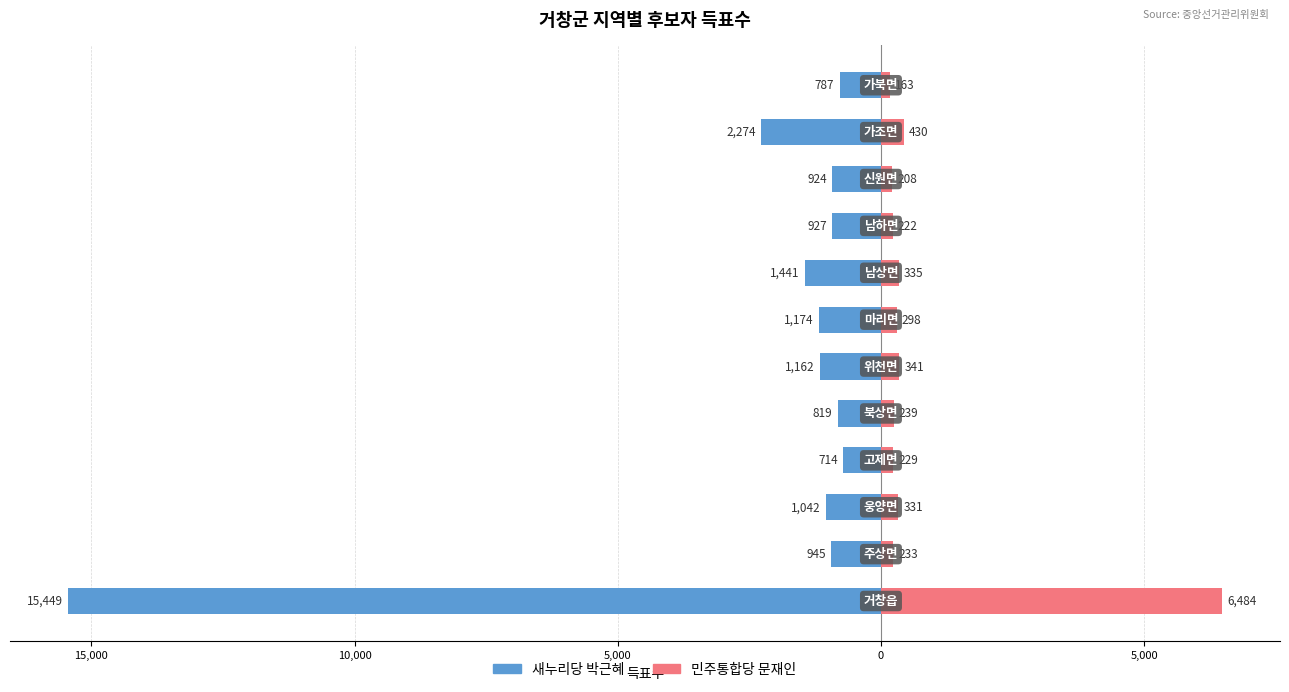

True or false: 새누리당 박근혜 has a value of -850 at 10.

False